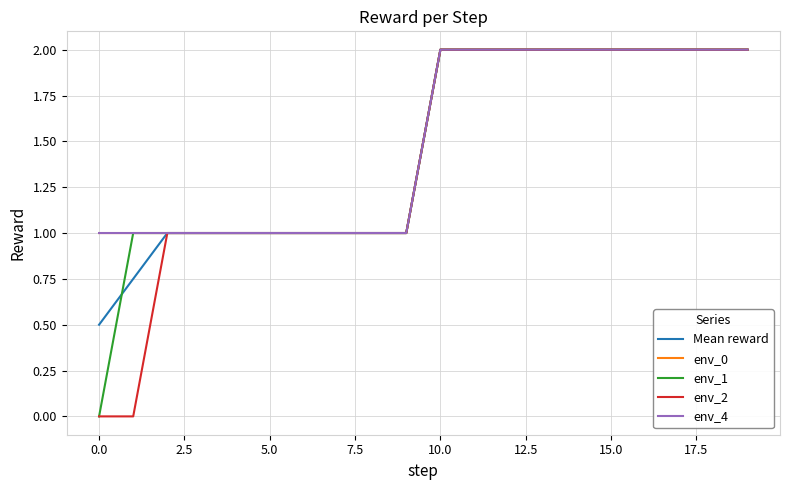

What is the value of the env_2 point at the 8th from the left?

1.0